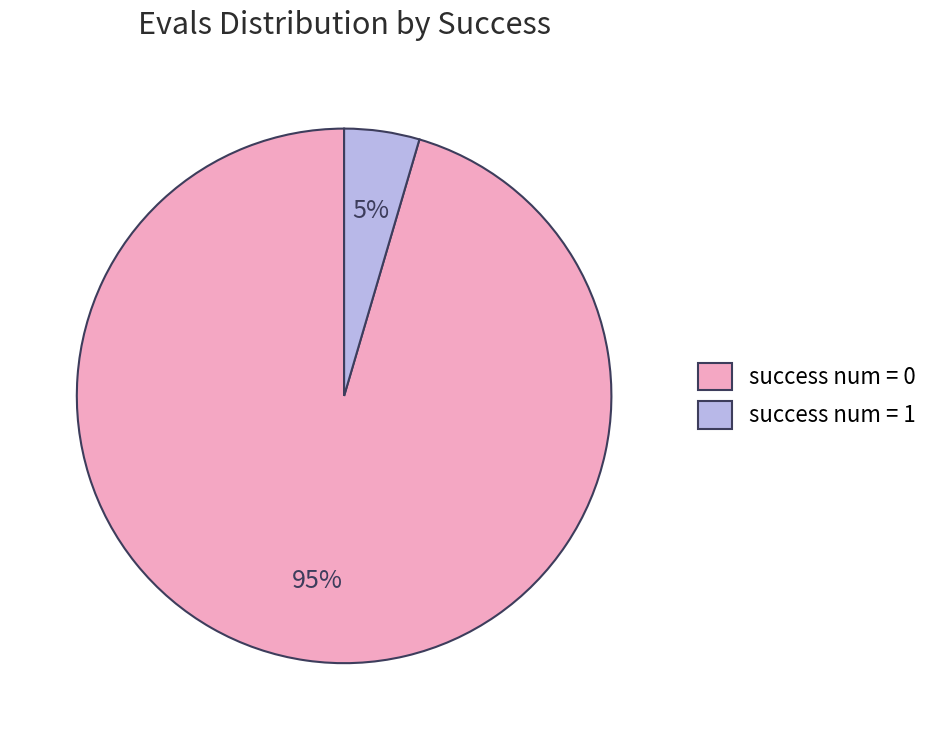

Which slice is the largest?

success num = 0